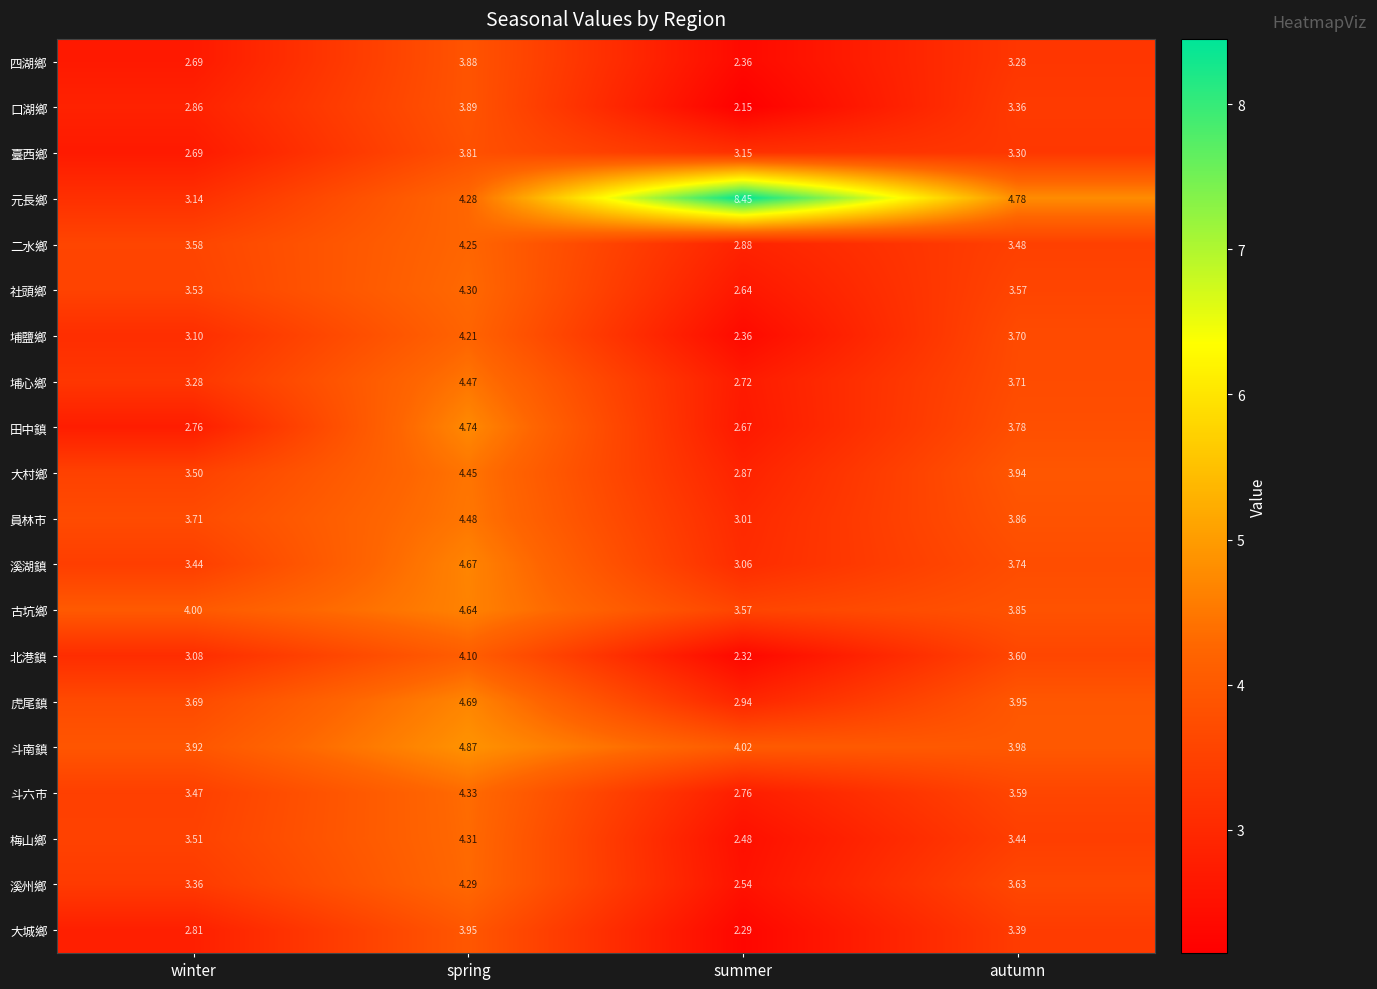

Which category has the lowest value in the 大村鄉 series?

summer